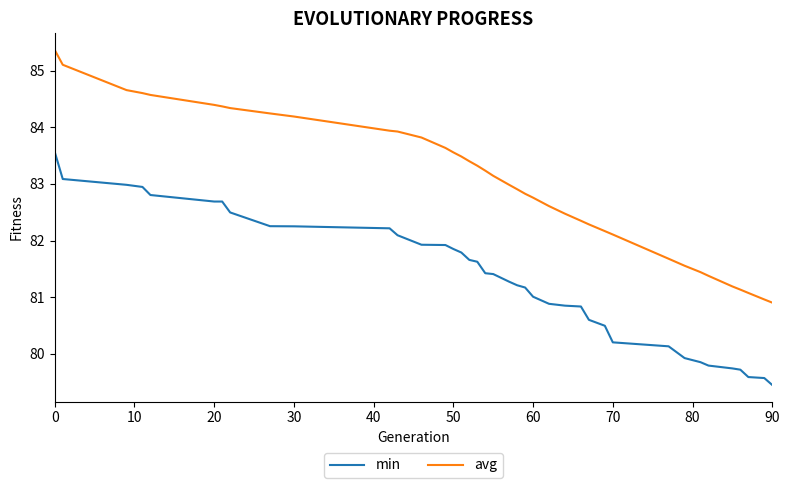

List the series in order of their peak value, lowest first.

min, avg